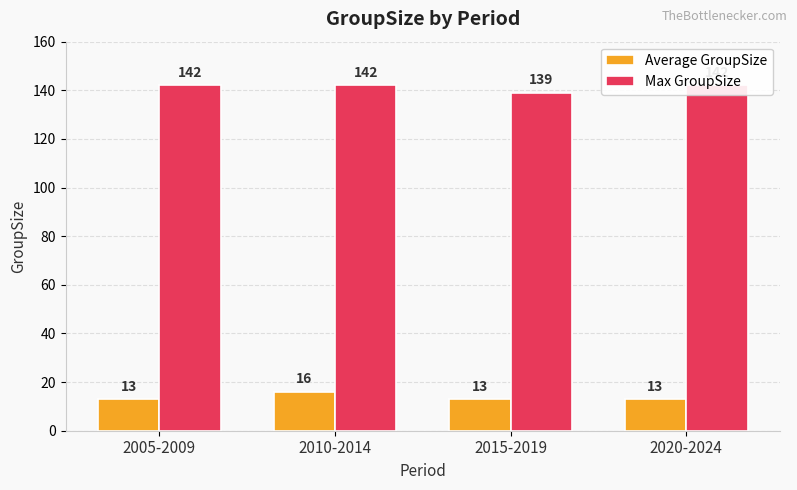

Which has a higher value, 2005-2009 or 2020-2024?

2005-2009